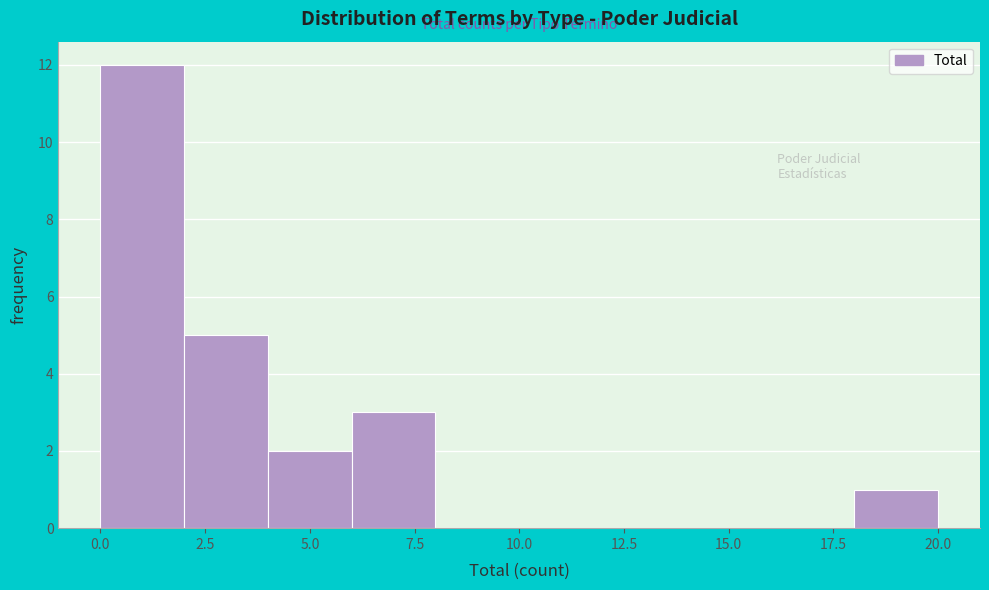

Reading left to right, list every bar in this chart as the range it spans on the x-axis followed by its height. The values are not printed on the chart, so give them approximately, as read against the axis.

0 to 2: 12
2 to 4: 5
4 to 6: 2
6 to 8: 3
8 to 10: 0
10 to 12: 0
12 to 14: 0
14 to 16: 0
16 to 18: 0
18 to 20: 1